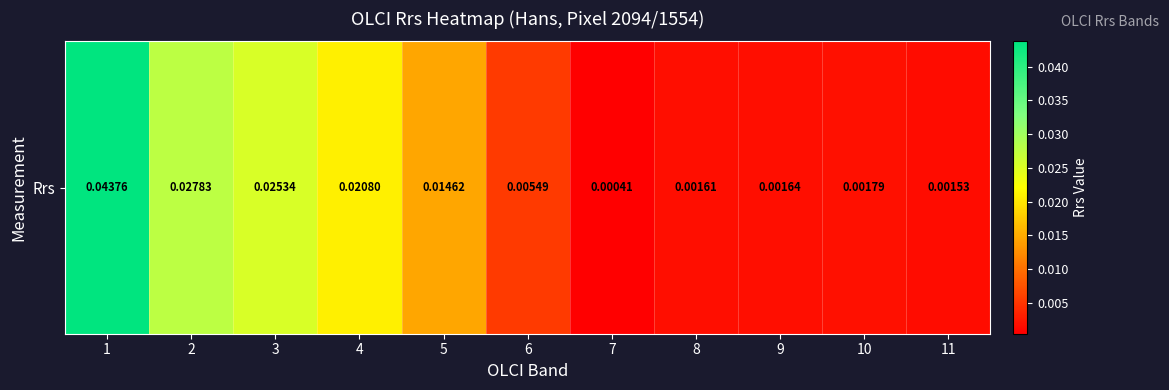

List the labels in order of value, largest first.

1, 2, 3, 4, 5, 6, 10, 9, 8, 11, 7